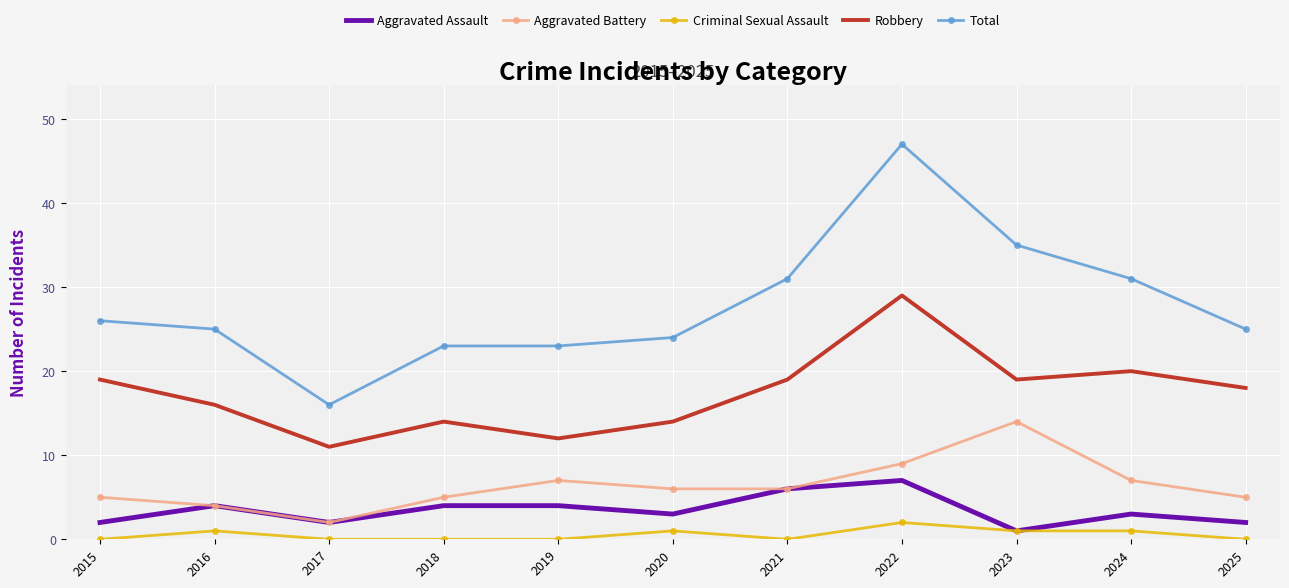

Reading left to right, list all the values displayed in this chart.

Aggravated Assault: 2	4	2	4	4	3	6	7	1	3	2
Aggravated Battery: 5	4	2	5	7	6	6	9	14	7	5
Criminal Sexual Assault: 0	1	0	0	0	1	0	2	1	1	0
Robbery: 19	16	11	14	12	14	19	29	19	20	18
Total: 26	25	16	23	23	24	31	47	35	31	25